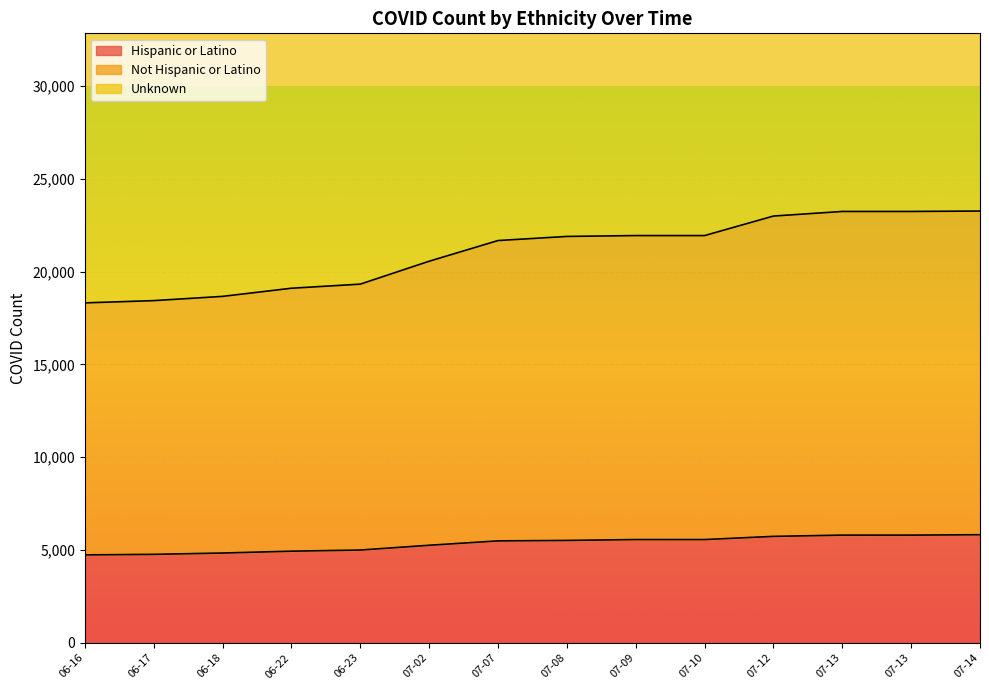

What is the label of the 11th point from the right?

06-22